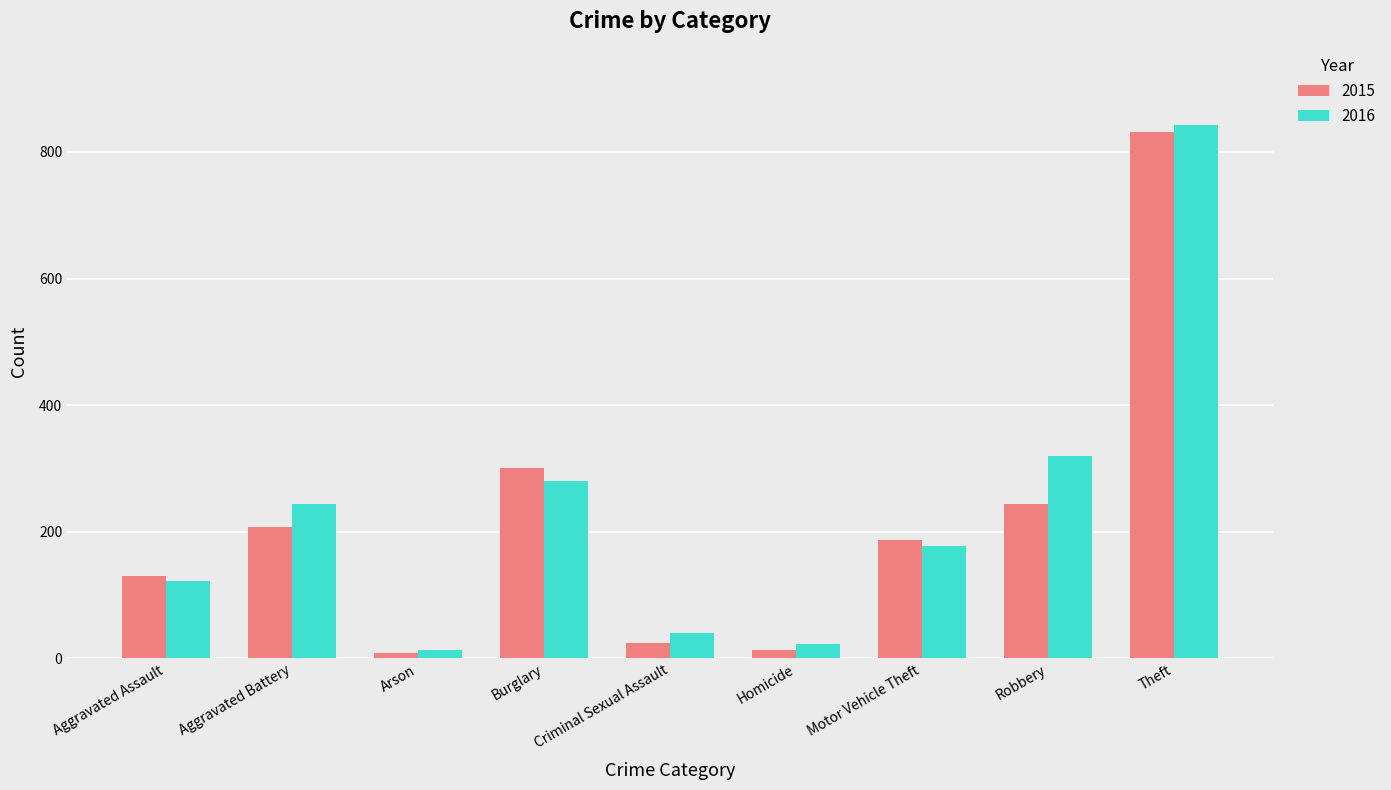

What is the spread (max minus min) of values at Homicide?

10